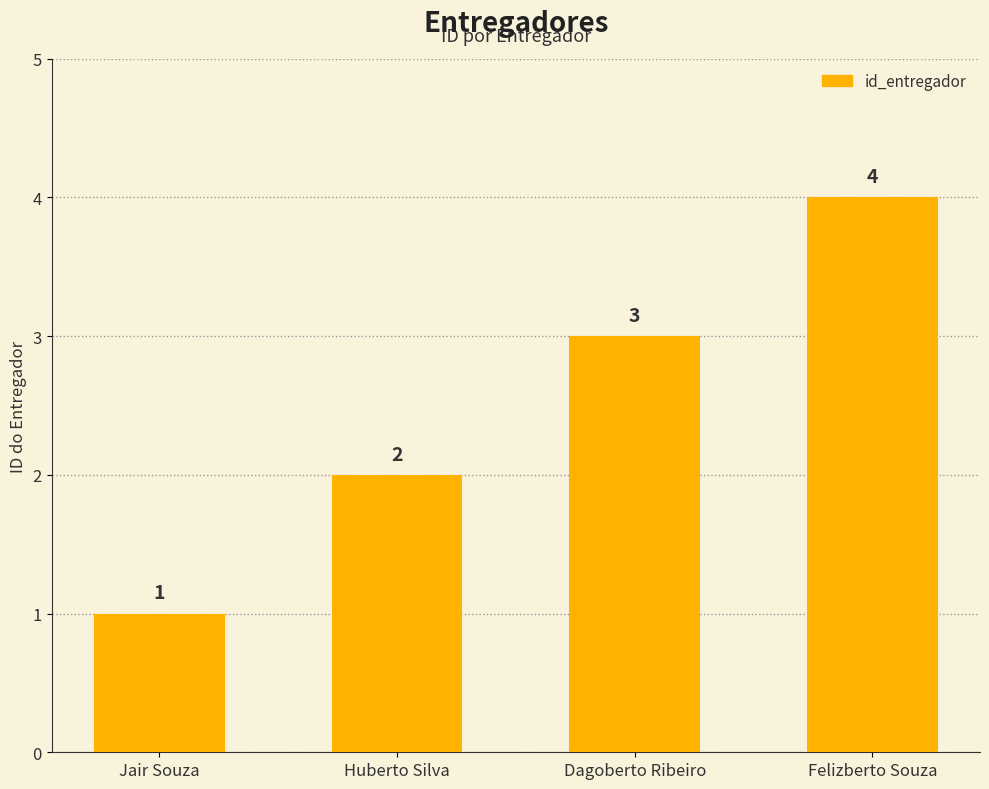

Where is the data nearest to the value 2?

Huberto Silva